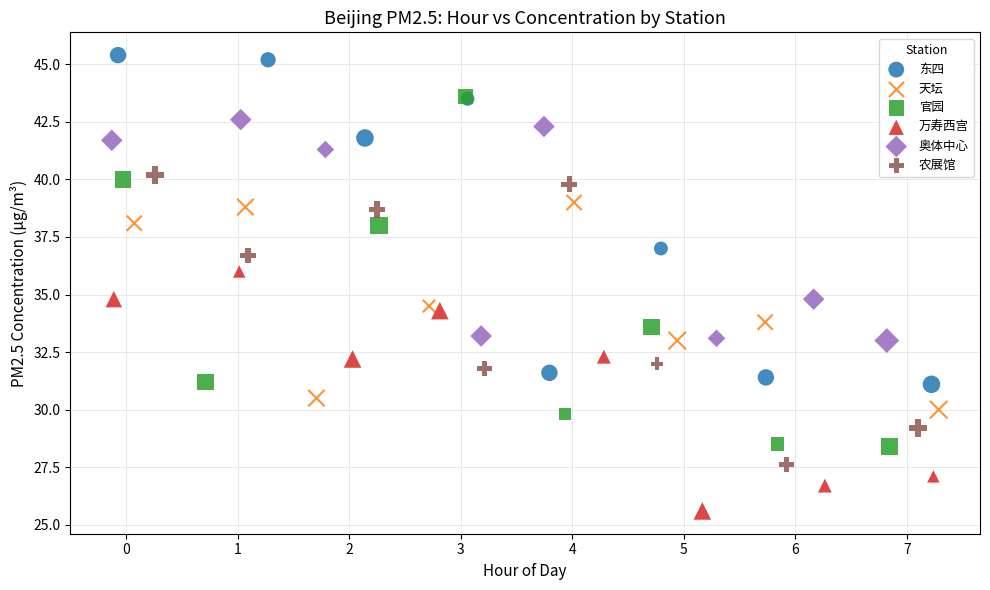

Which series contains the highest Y value?

东四